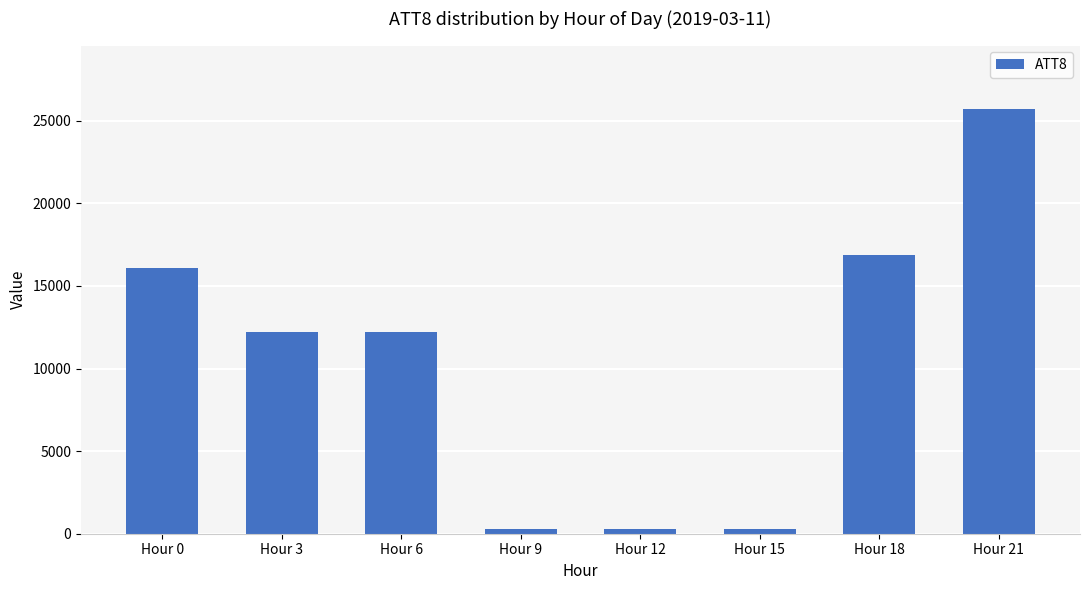

What is the ratio of the value at Hour 3 to the value at Hour 6?

1.0